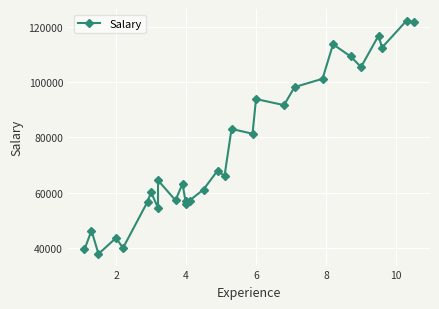

Reading left to right, transcribe all the data shown in this chart.

39343	46205	37731	43525	39891	56642	60150	54445	64445	57189	63218	55794	56957	57081	61111	67938	66029	83088	81363	93940	91738	98273	101302	113812	109431	105582	116969	112635	122391	121872